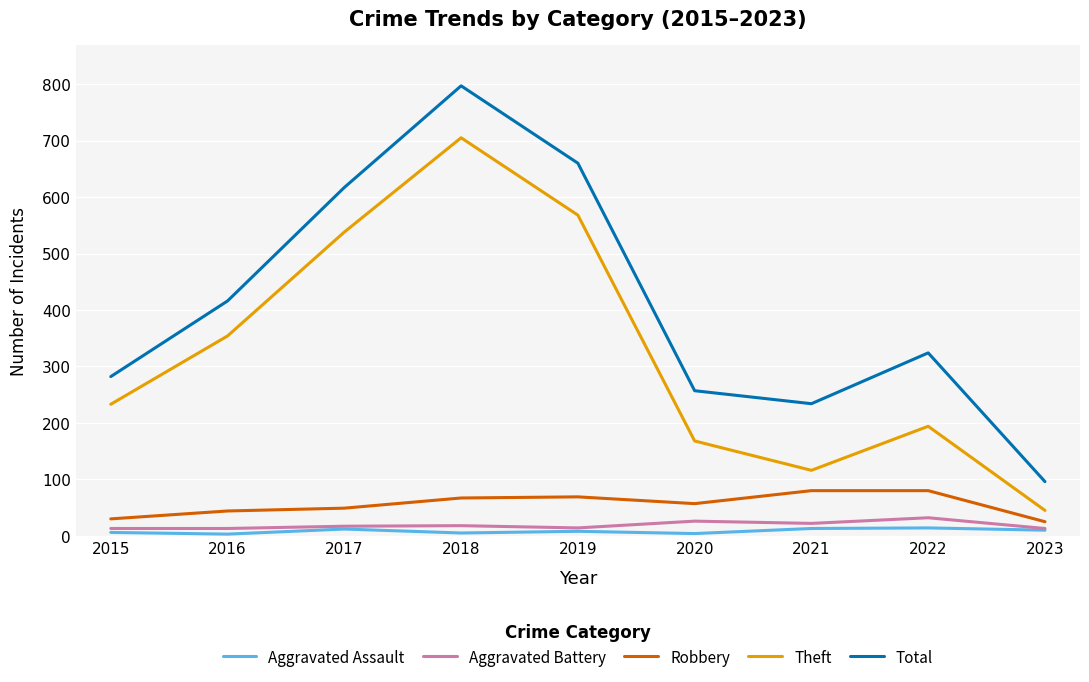

Rank the series by their maximum value, from highest to lowest.

Total, Theft, Robbery, Aggravated Battery, Aggravated Assault